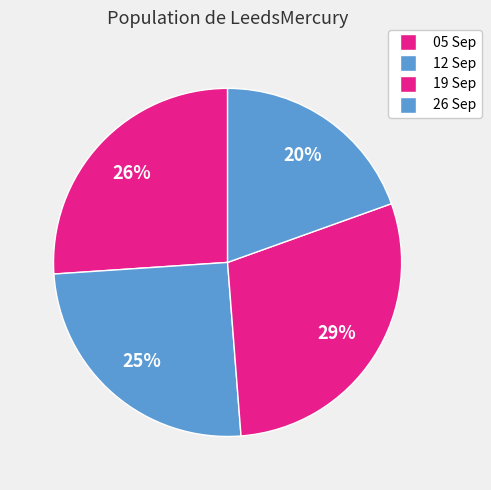

Count the number of slices in the pie.

4